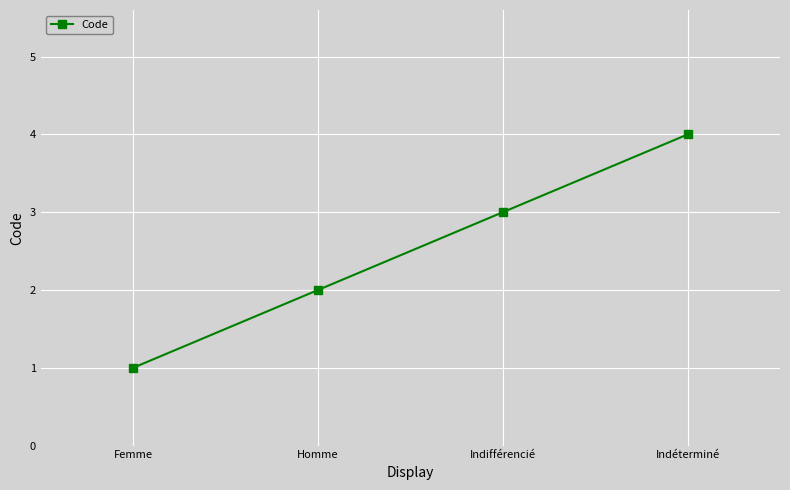

The value at Homme is 2. True or false?

True